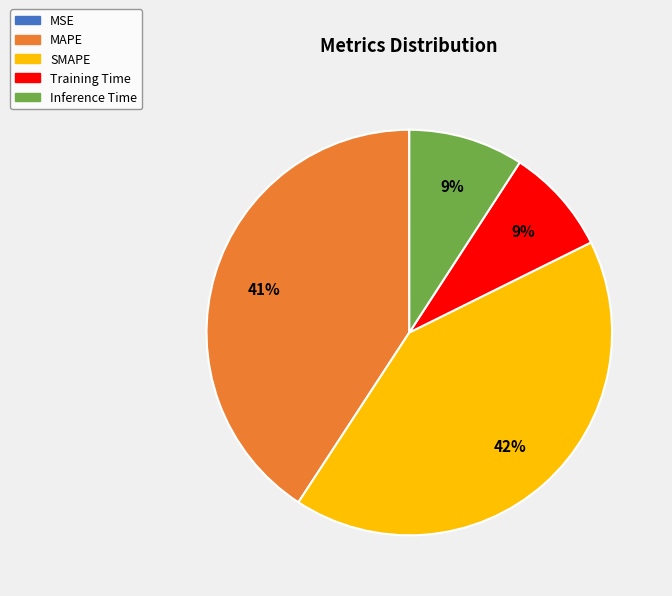

To the nearest percent, what is the difference between the largest and smallest slice percentages?

42%